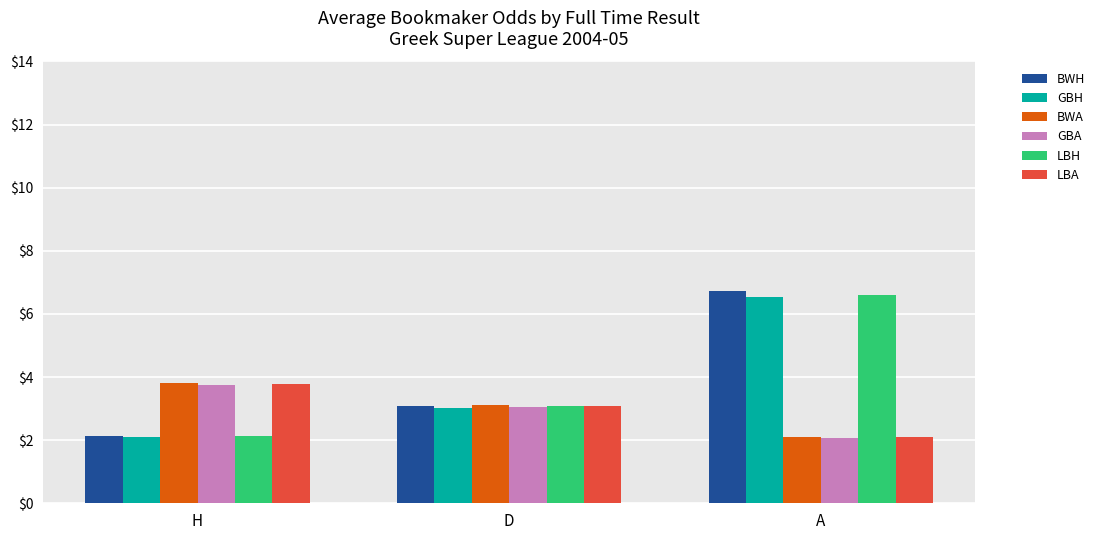

What is the lowest value of the BWA series?

2.1